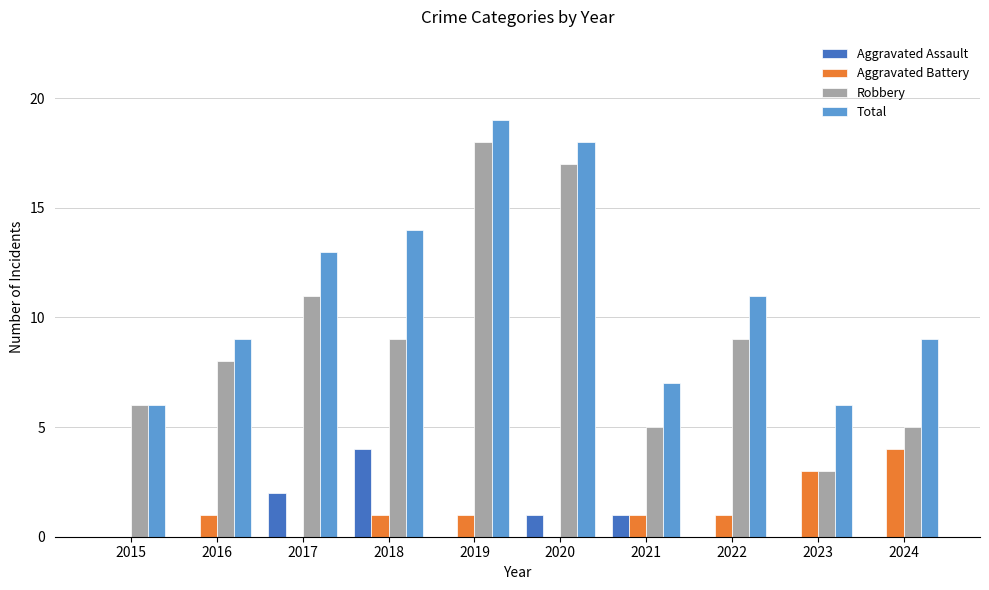

Reading right to left, list all the values displayed in this chart.

Aggravated Assault: 0	0	0	1	1	0	4	2	0	0
Aggravated Battery: 4	3	1	1	0	1	1	0	1	0
Robbery: 5	3	9	5	17	18	9	11	8	6
Total: 9	6	11	7	18	19	14	13	9	6